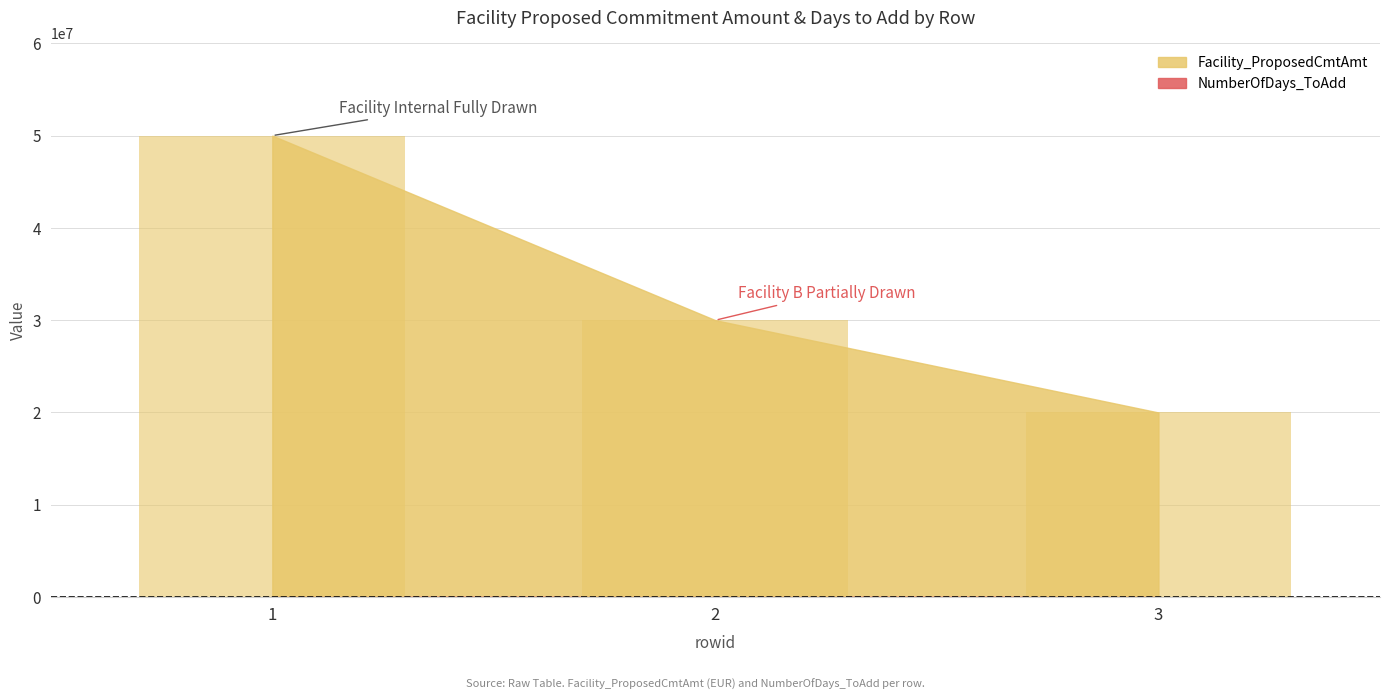

What is the sum of the values at 3 and 2?

50000000